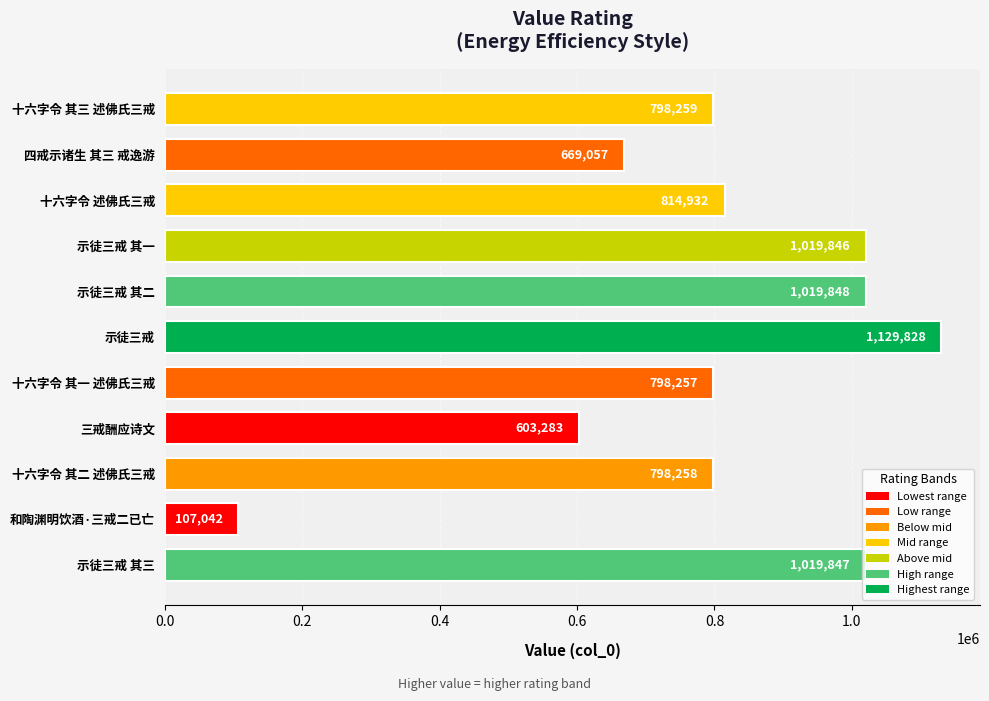

List the labels in order of value, largest first.

示徒三戒, 示徒三戒 其二, 示徒三戒 其三, 示徒三戒 其一, 十六字令 述佛氏三戒, 十六字令 其三 述佛氏三戒, 十六字令 其二 述佛氏三戒, 十六字令 其一 述佛氏三戒, 四戒示诸生 其三 戒逸游, 三戒酬应诗文, 和陶渊明饮酒·三戒二已亡